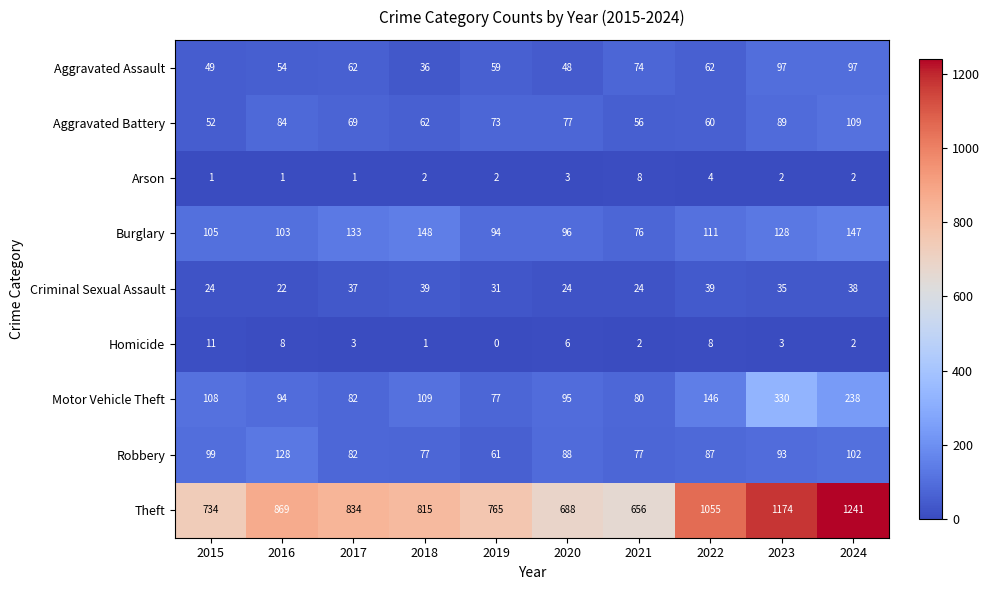

What is the highest value of the Burglary series?

148